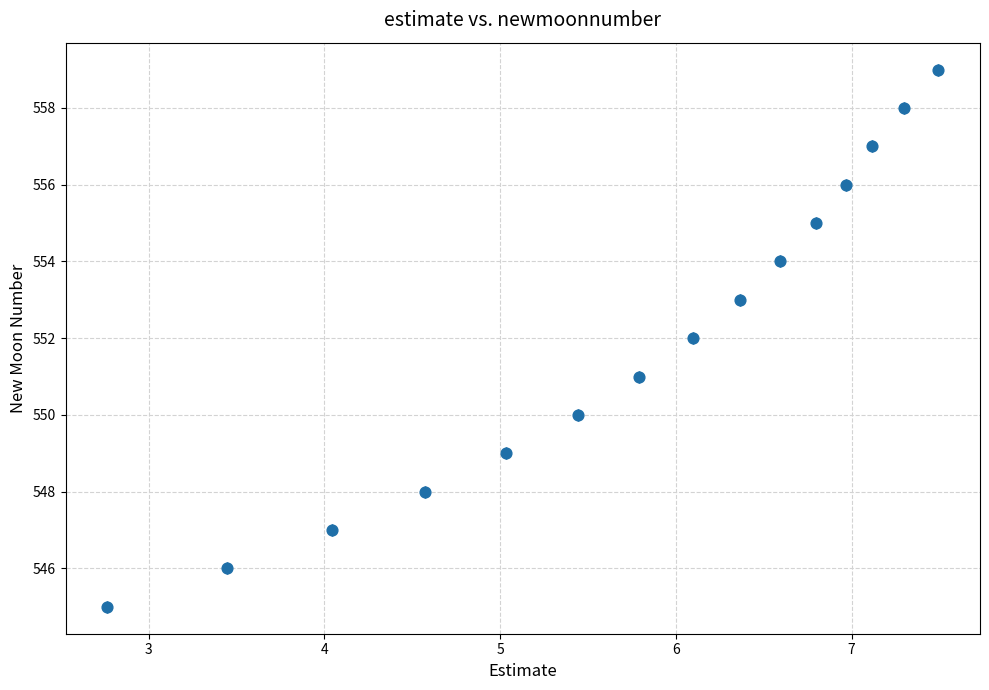

What is the range of Y values (max minus min)?

14